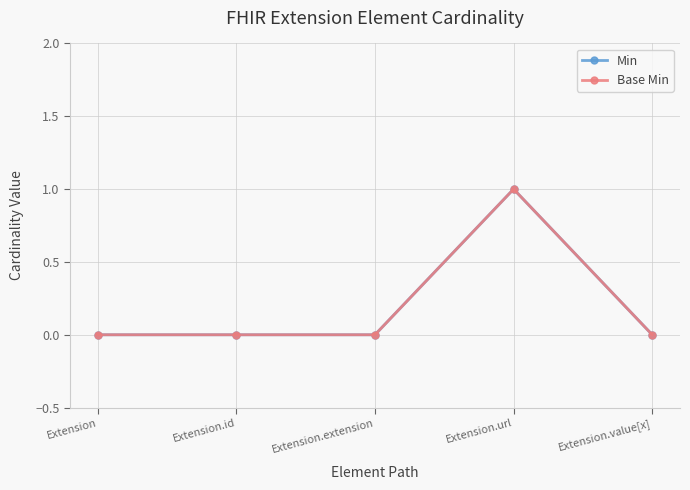

True or false: Min and Base Min cross at least once.

False